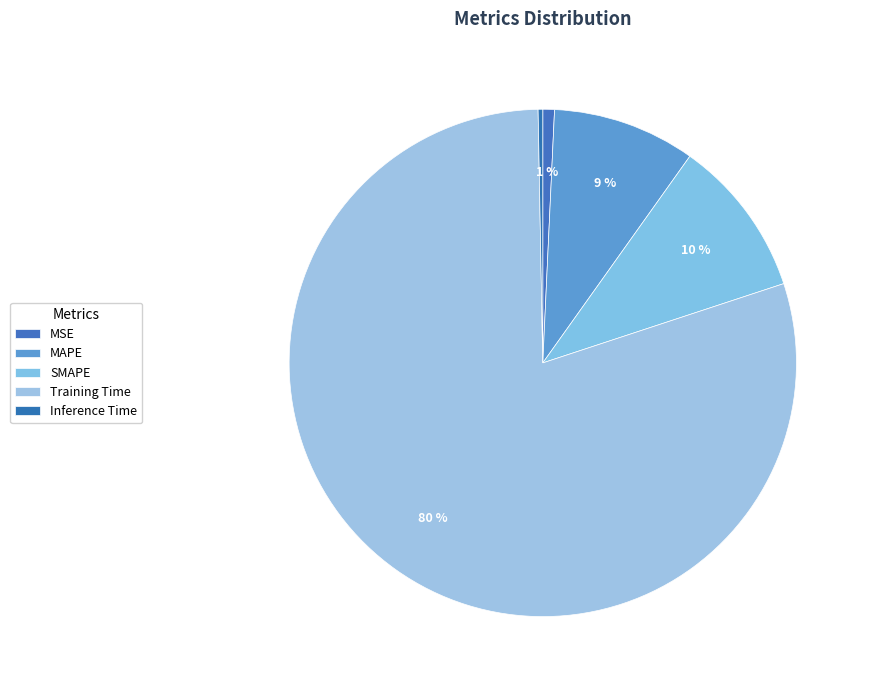

How many slices are in this pie chart?

5